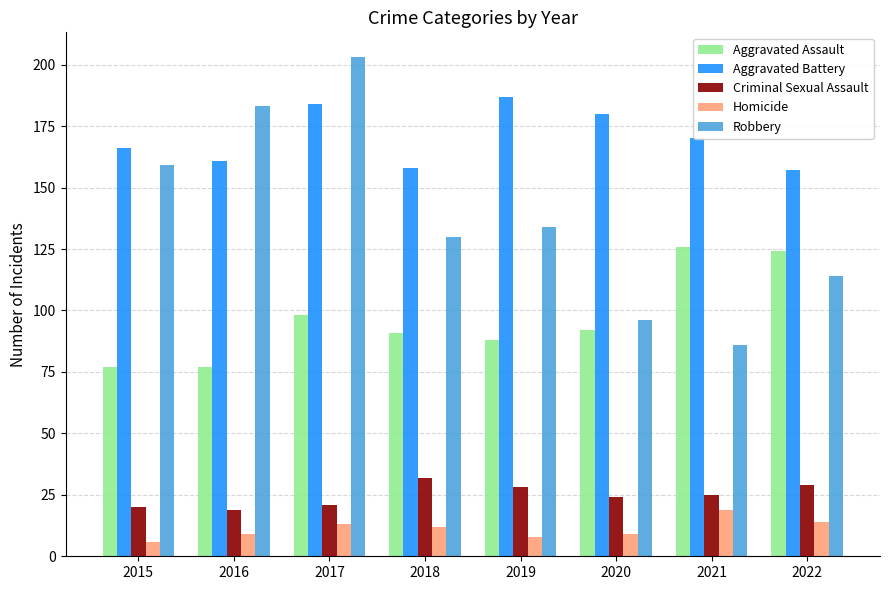

Reading left to right, what are all the values shown in this chart?

Aggravated Assault: 2015=77	2016=77	2017=98	2018=91	2019=88	2020=92	2021=126	2022=124
Aggravated Battery: 2015=166	2016=161	2017=184	2018=158	2019=187	2020=180	2021=170	2022=157
Criminal Sexual Assault: 2015=20	2016=19	2017=21	2018=32	2019=28	2020=24	2021=25	2022=29
Homicide: 2015=6	2016=9	2017=13	2018=12	2019=8	2020=9	2021=19	2022=14
Robbery: 2015=159	2016=183	2017=203	2018=130	2019=134	2020=96	2021=86	2022=114